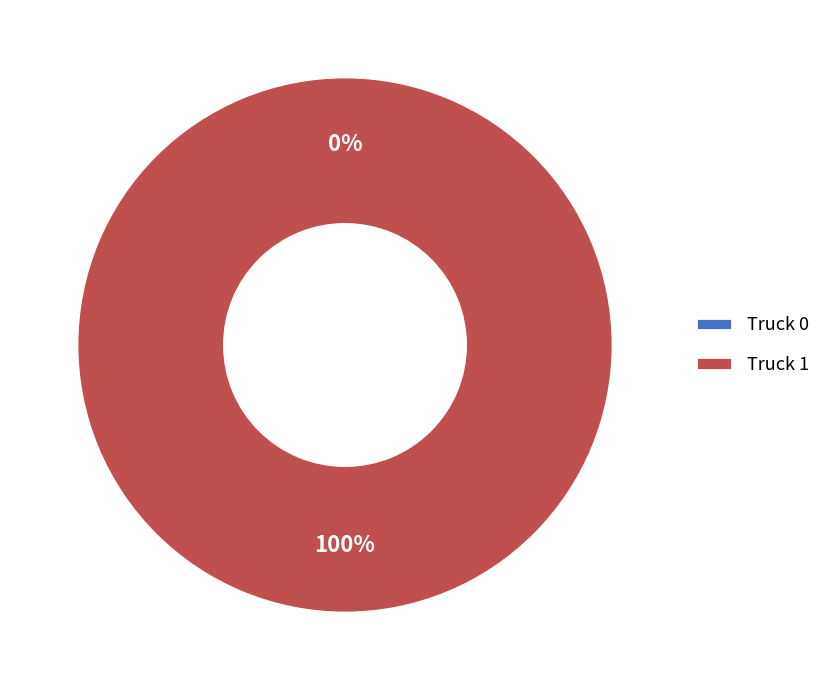

What is the smallest slice in the pie chart?

Truck 0